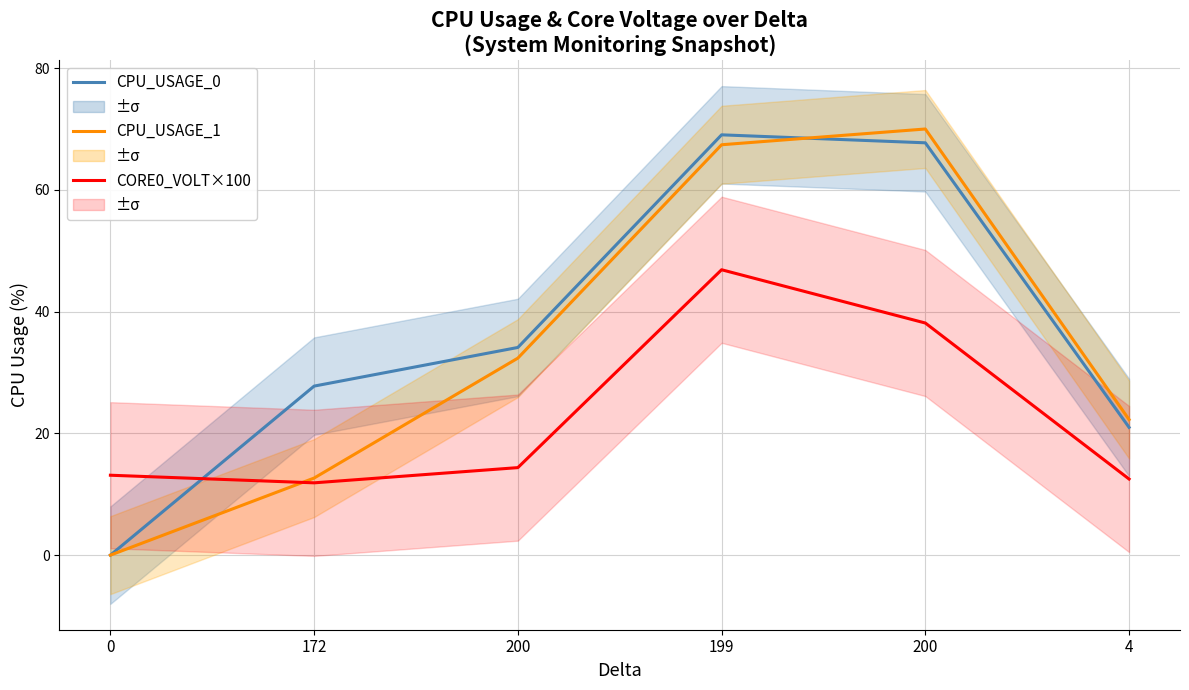

Where is the first local maximum for CPU_USAGE_0?

199